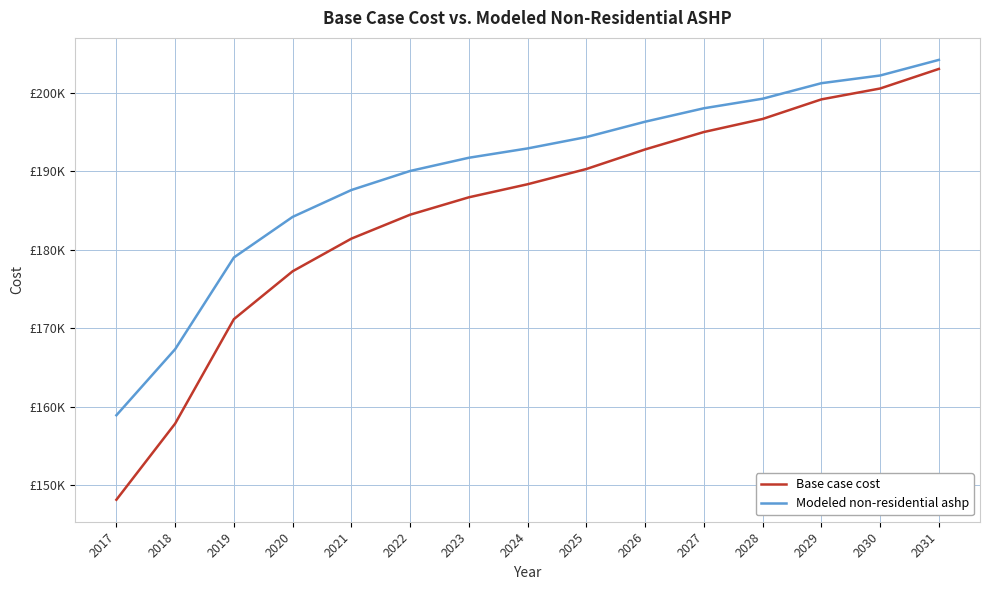

At how many categories does at least one series exceed 166891?

14